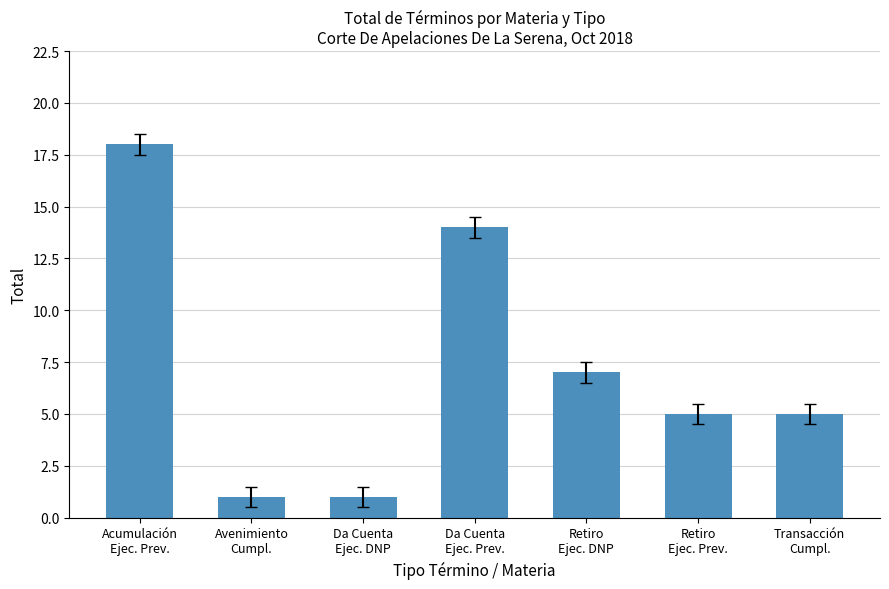

How many bars are there in total?

7